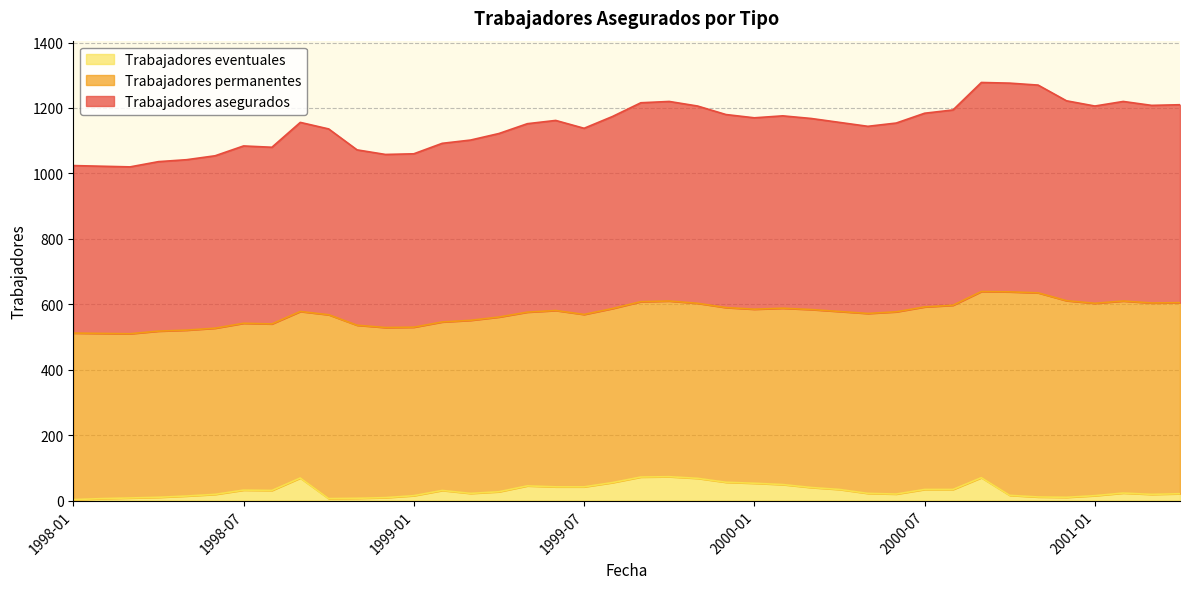

What are all the series names shown in the legend?

Trabajadores eventuales, Trabajadores permanentes, Trabajadores asegurados